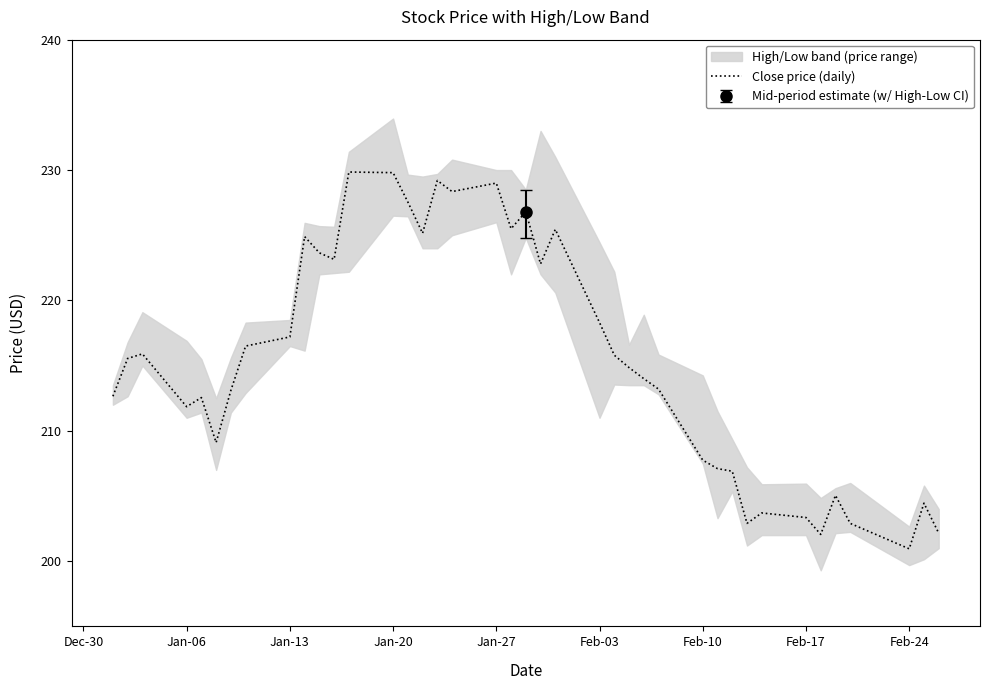

What is the difference between the maximum and minimum values?

28.9